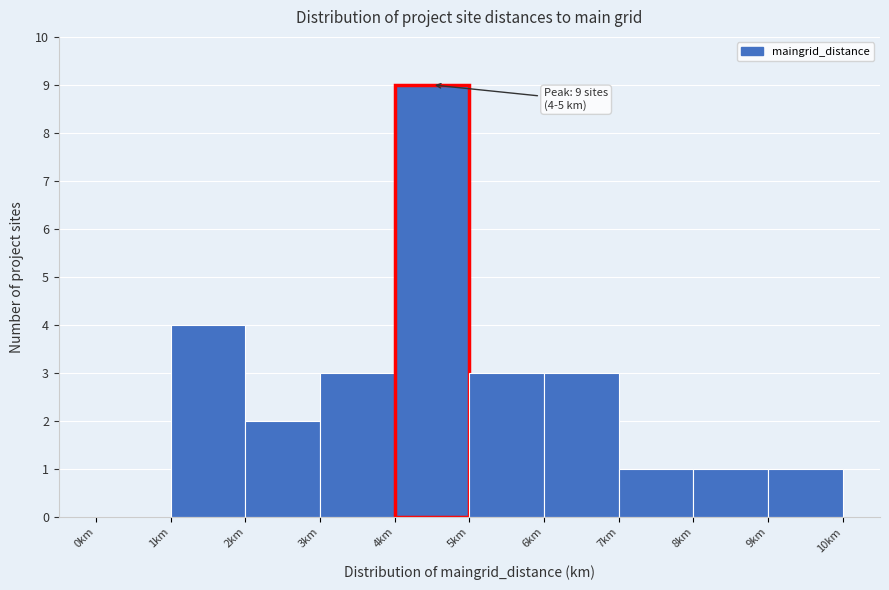

Over which range of the x-axis is the bar tallest?

4 to 5